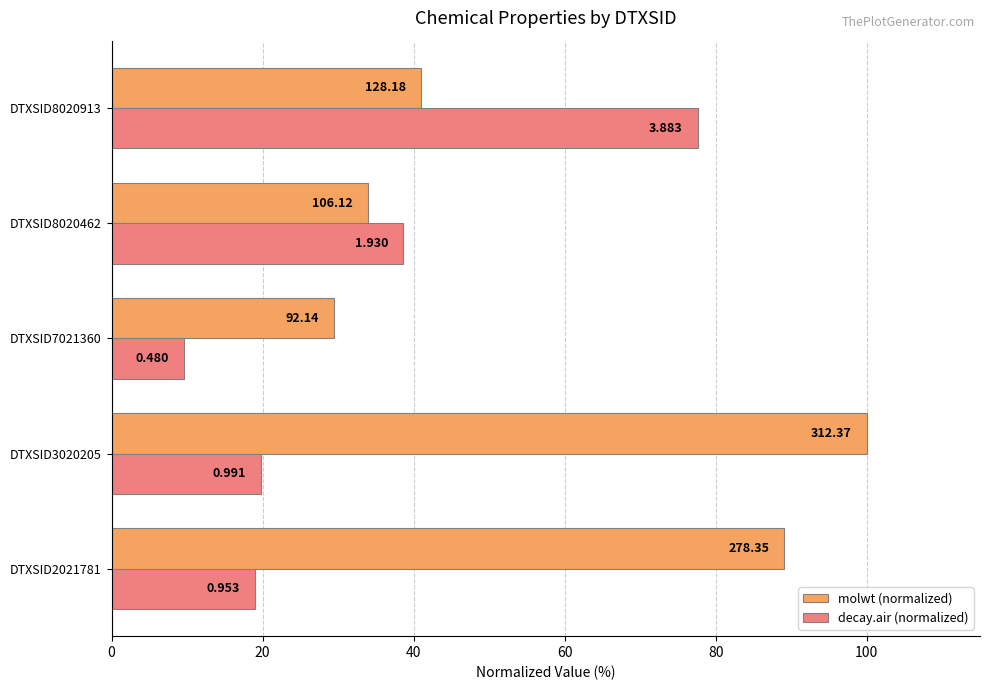

Rank the series by their maximum value, from lowest to highest.

decay.air (normalized), molwt (normalized)